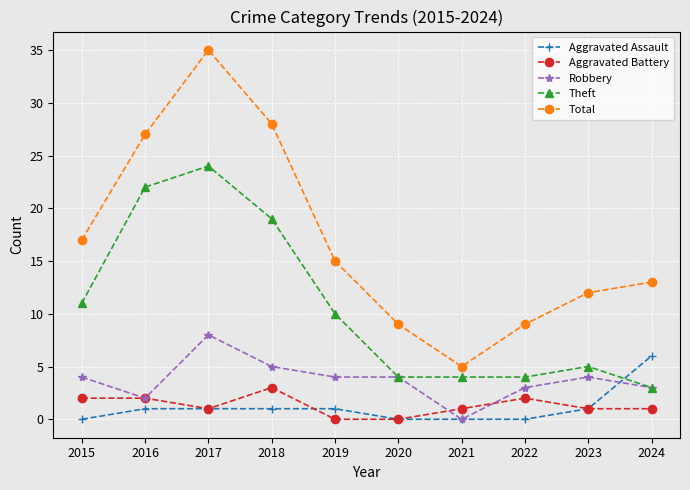

Reading left to right, what are all the values shown in this chart?

Aggravated Assault: 0	1	1	1	1	0	0	0	1	6
Aggravated Battery: 2	2	1	3	0	0	1	2	1	1
Robbery: 4	2	8	5	4	4	0	3	4	3
Theft: 11	22	24	19	10	4	4	4	5	3
Total: 17	27	35	28	15	9	5	9	12	13